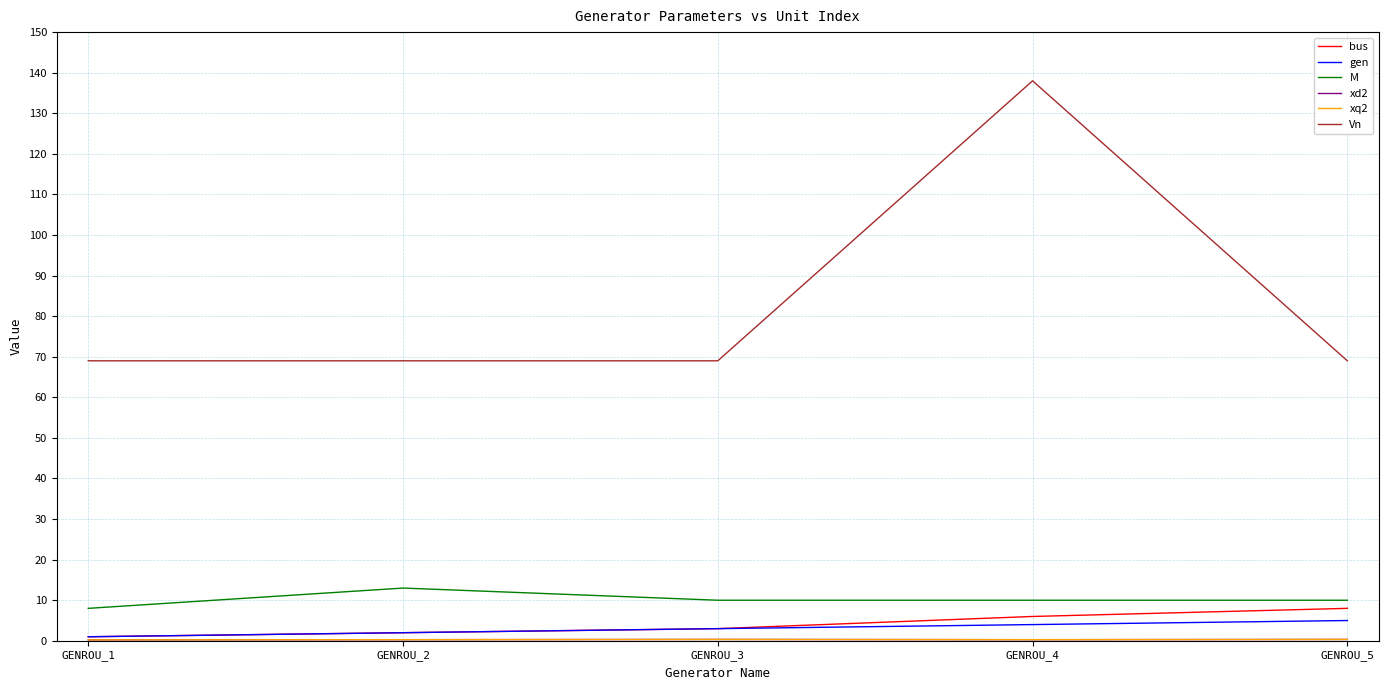

How many lines are shown in the chart?

6